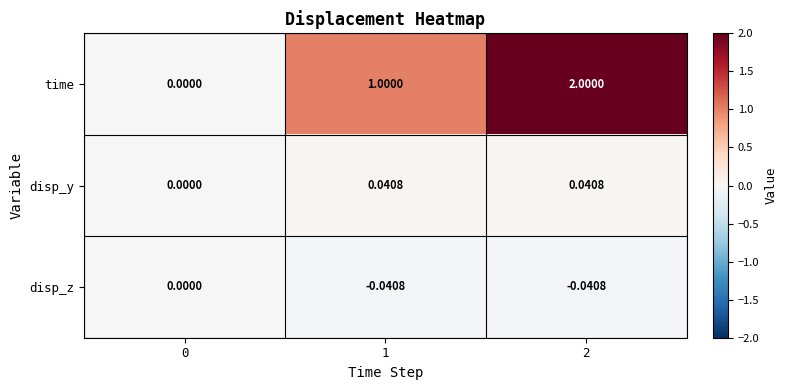

Rank the series at 1 from lowest to highest value.

disp_z, disp_y, time